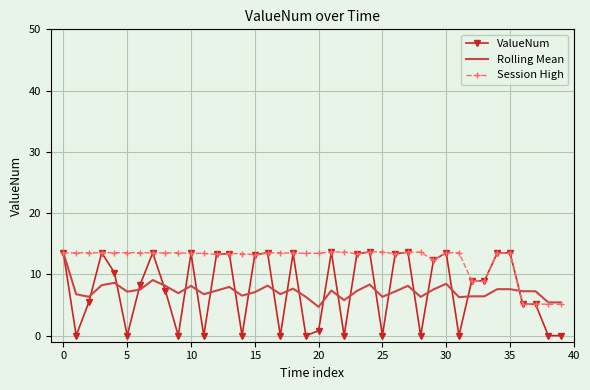

Which series has the widest spread of values?

ValueNum